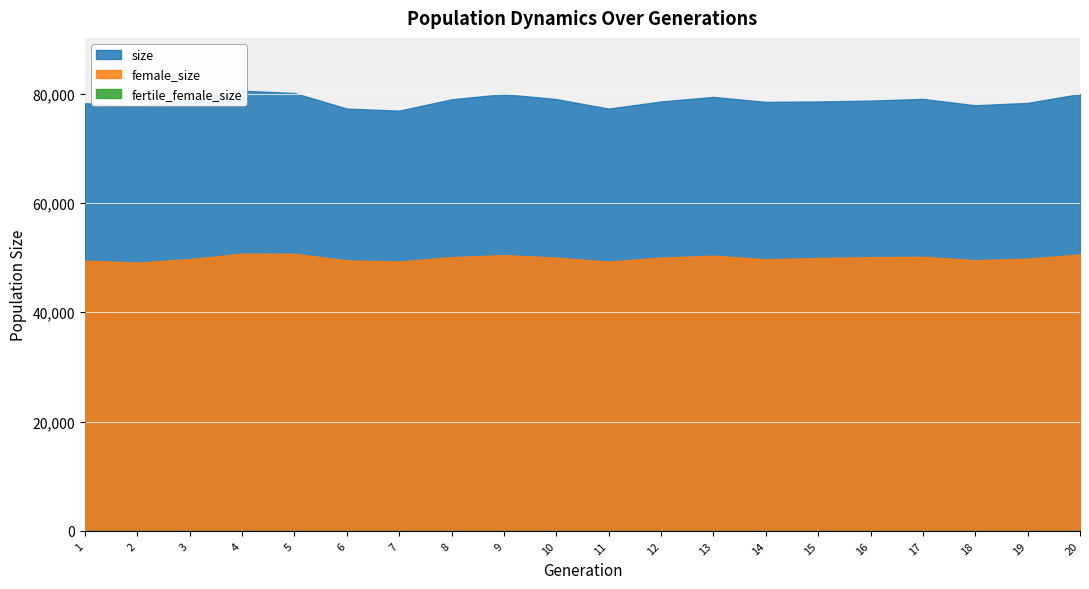

Rank the series at 6 from highest to lowest value.

size, female_size, fertile_female_size